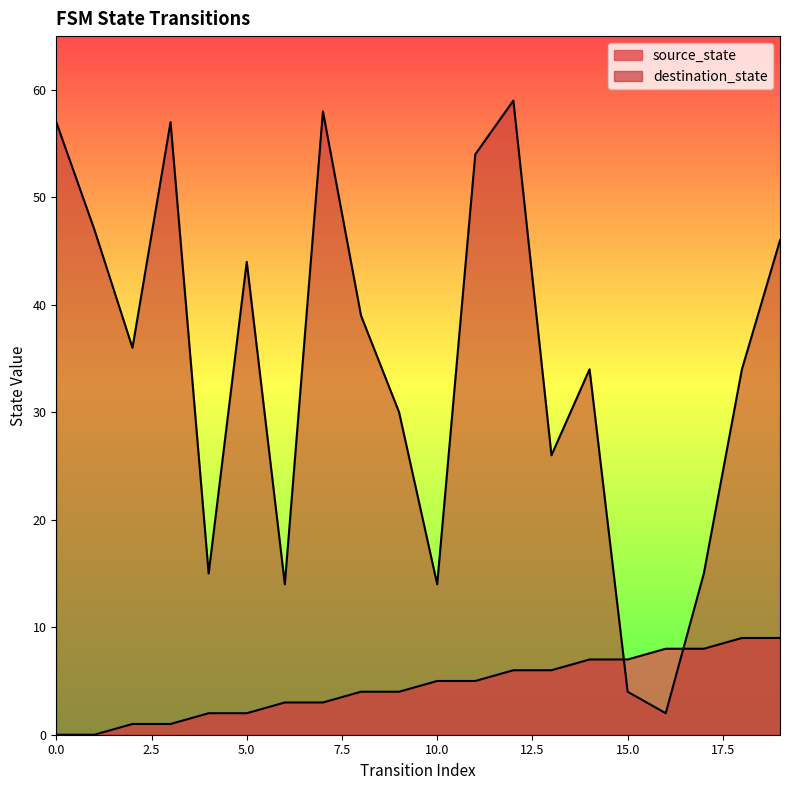

Which category has the highest value in the source_state series?

18